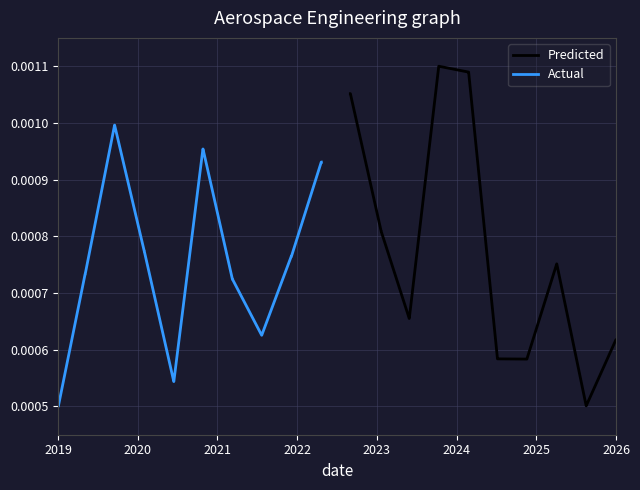

Is it true that Predicted equals 0.0 at 16?

False